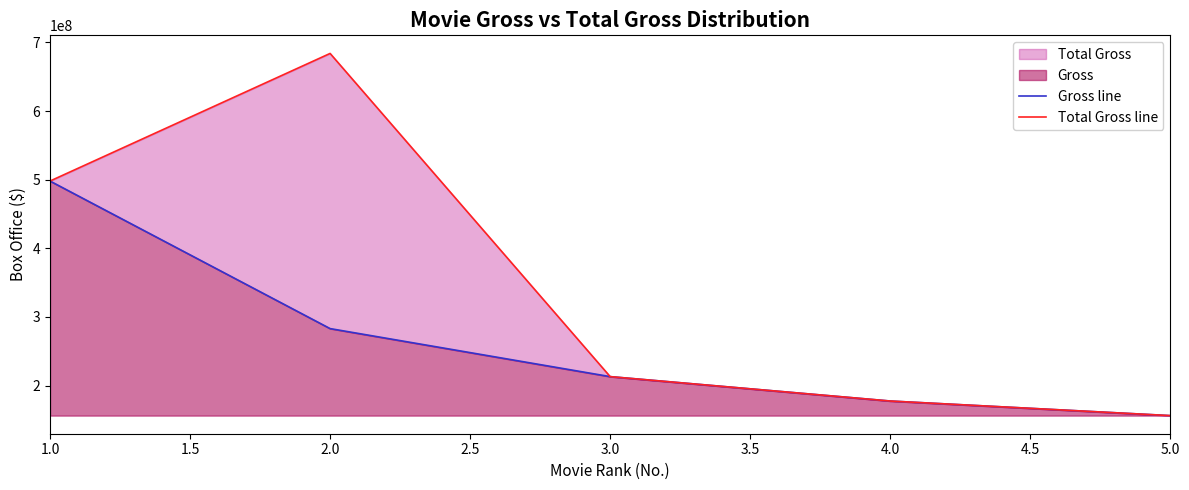

True or false: Gross line and Total Gross line intersect in this chart.

False